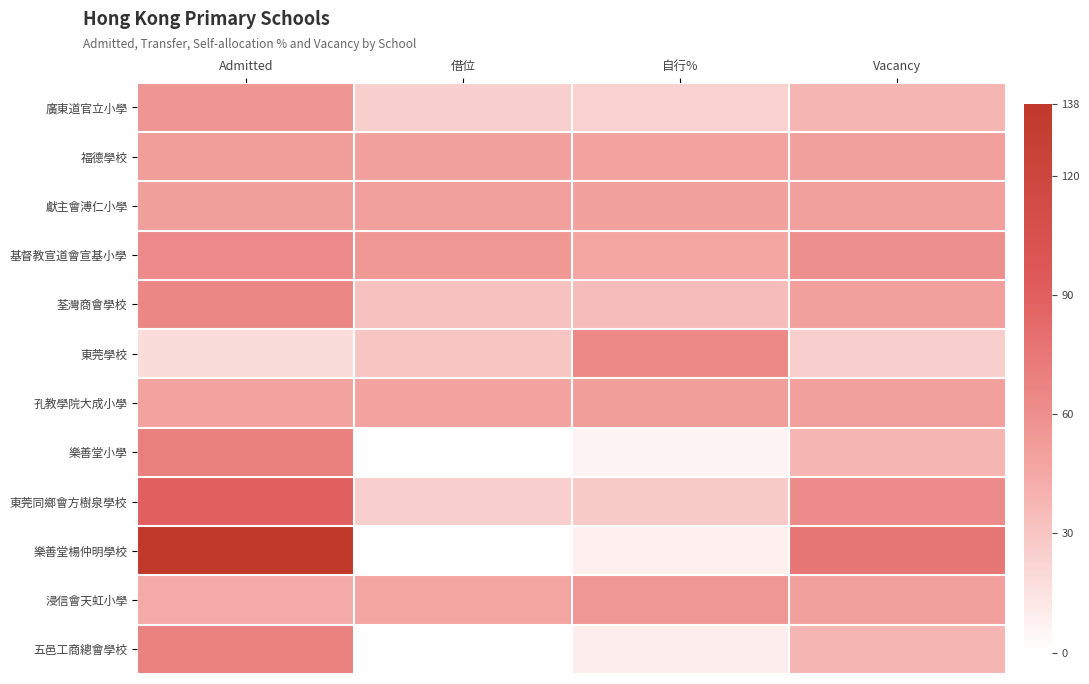

Between Admitted and 借位, which is larger?

Admitted